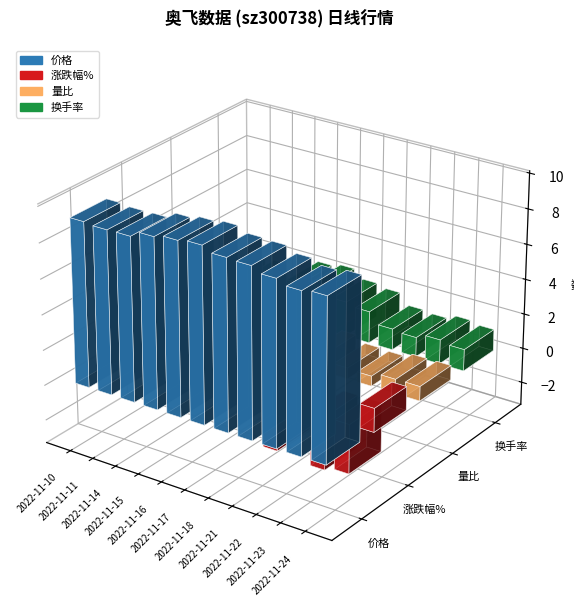

Is the value of 换手率 at 2022-11-14 greater than the value of 量比 at 2022-11-23?

Yes